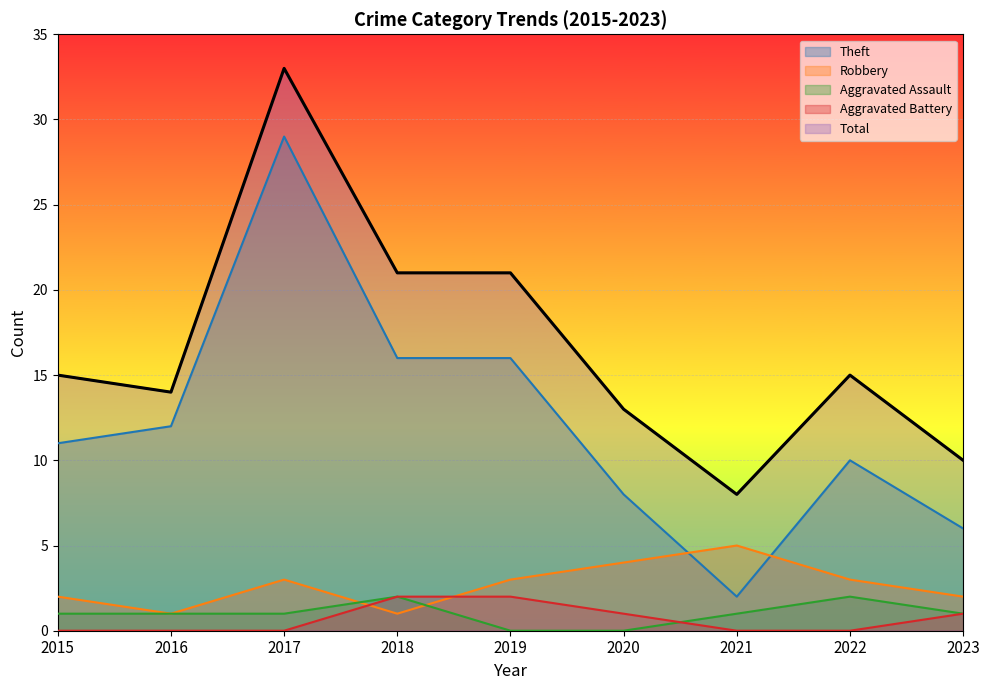

Reading right to left, extract all data points from this chart.

Theft: 6	10	2	8	16	16	29	12	11
Robbery: 2	3	5	4	3	1	3	1	2
Aggravated Assault: 1	2	1	0	0	2	1	1	1
Aggravated Battery: 1	0	0	1	2	2	0	0	0
Total: 10	15	8	13	21	21	33	14	15